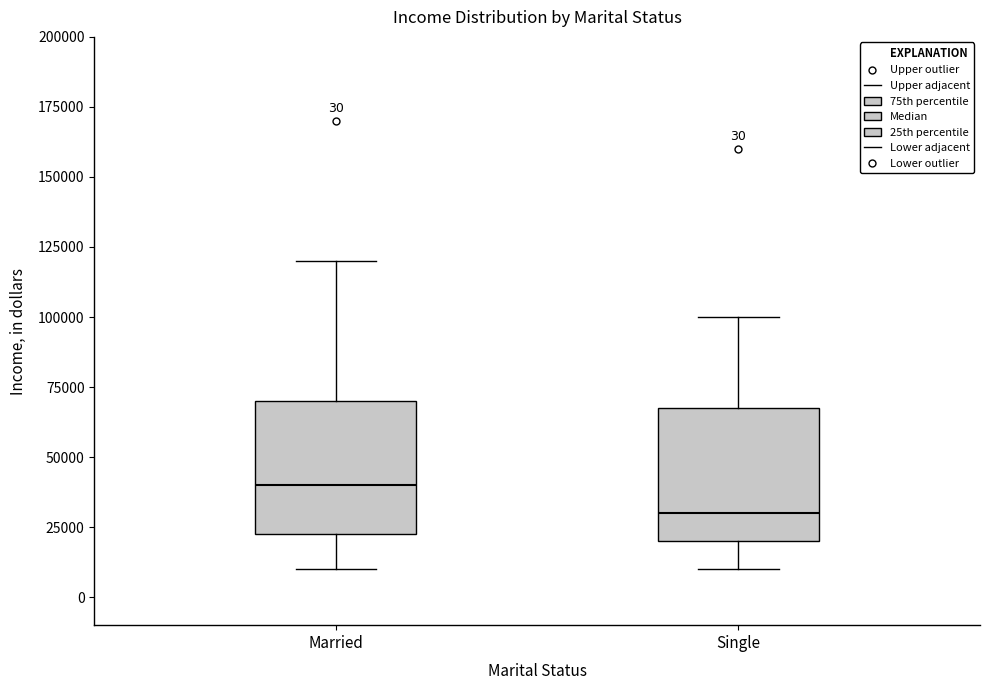

Which box has the lowest median line?

Single